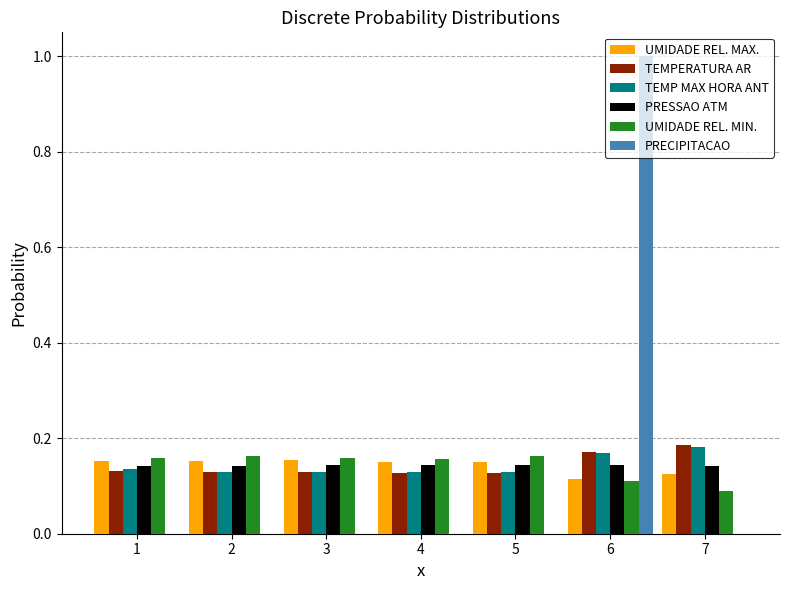

What is the sum of all PRESSAO ATM values?

1.0